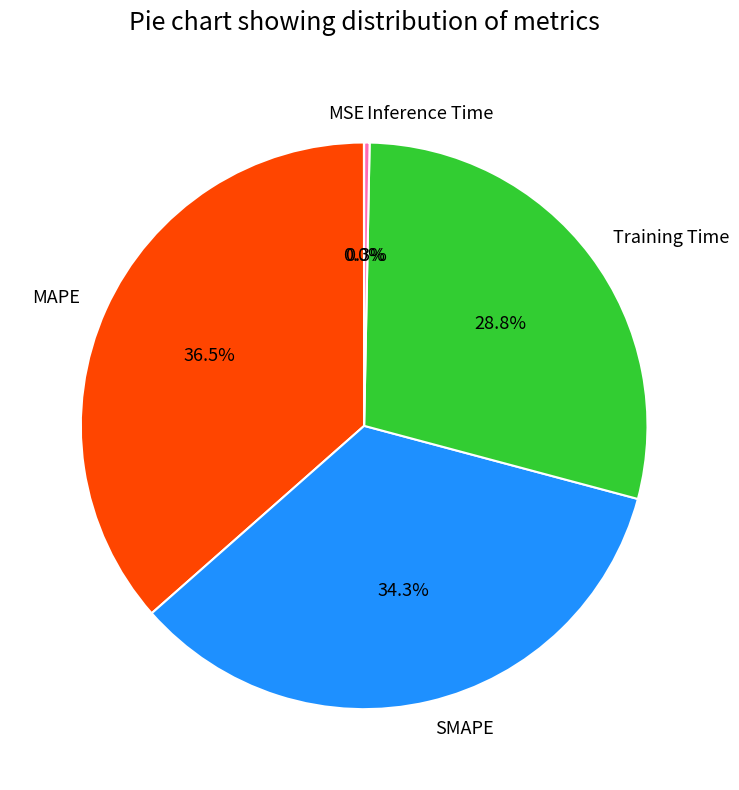

What portion of the pie excludes Inference Time?

99.7%